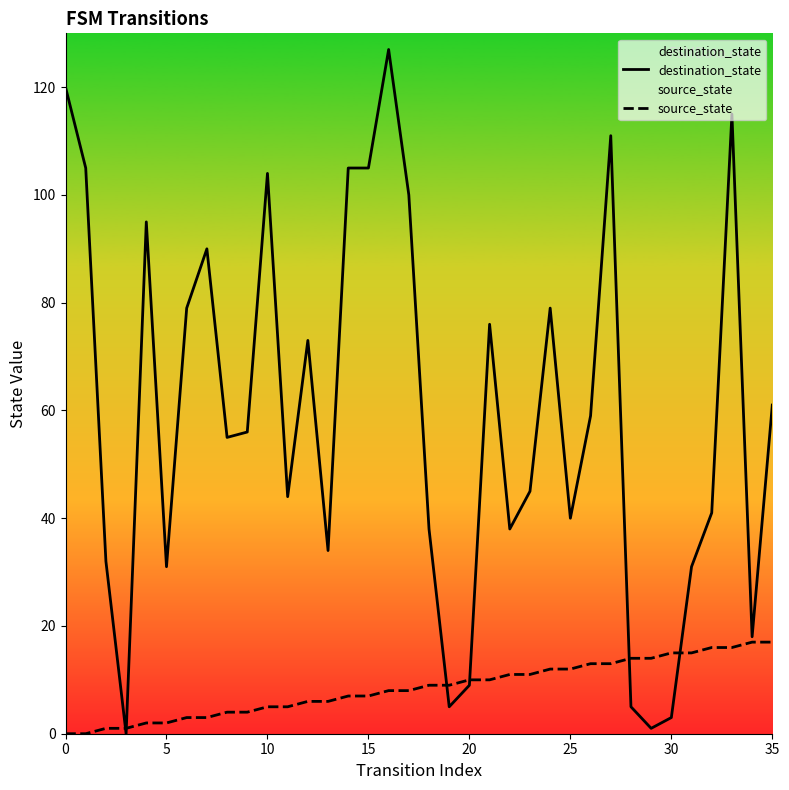

What is the average value of the destination_state series?

59